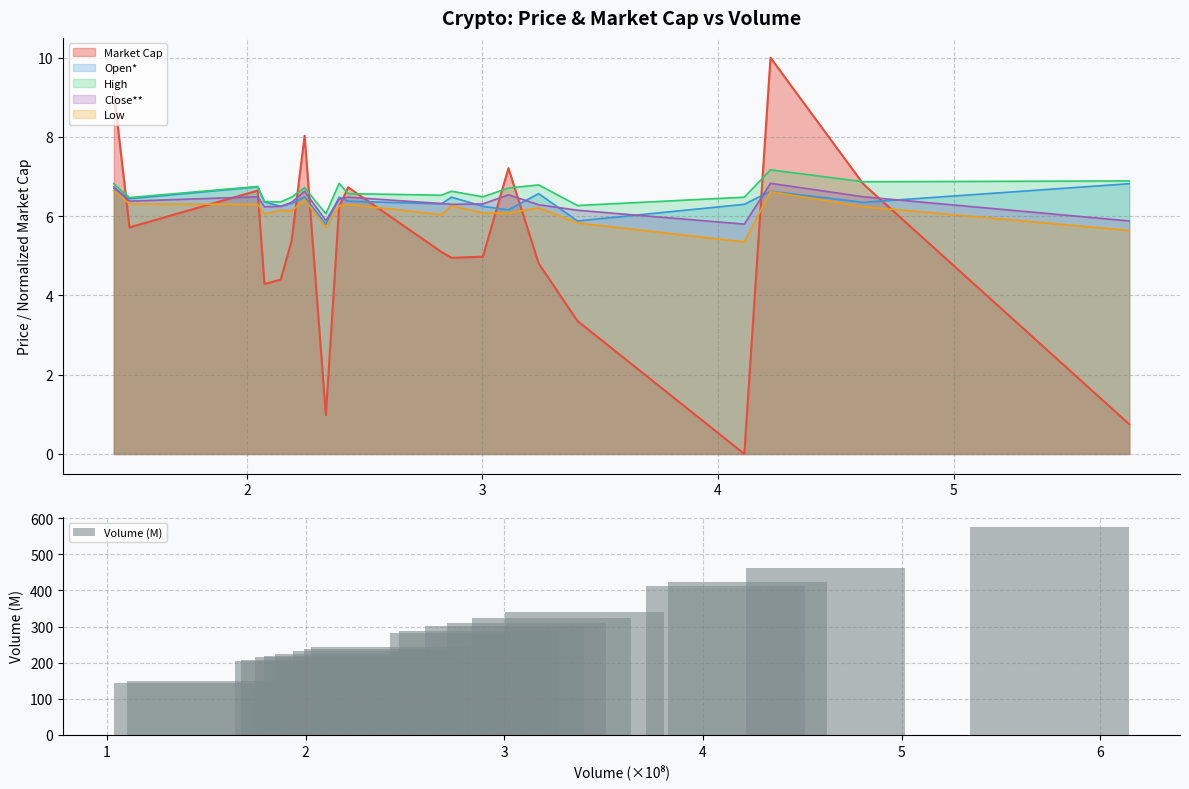

What is the difference between the maximum and second lowest values in the Volume (M) series?

424.4